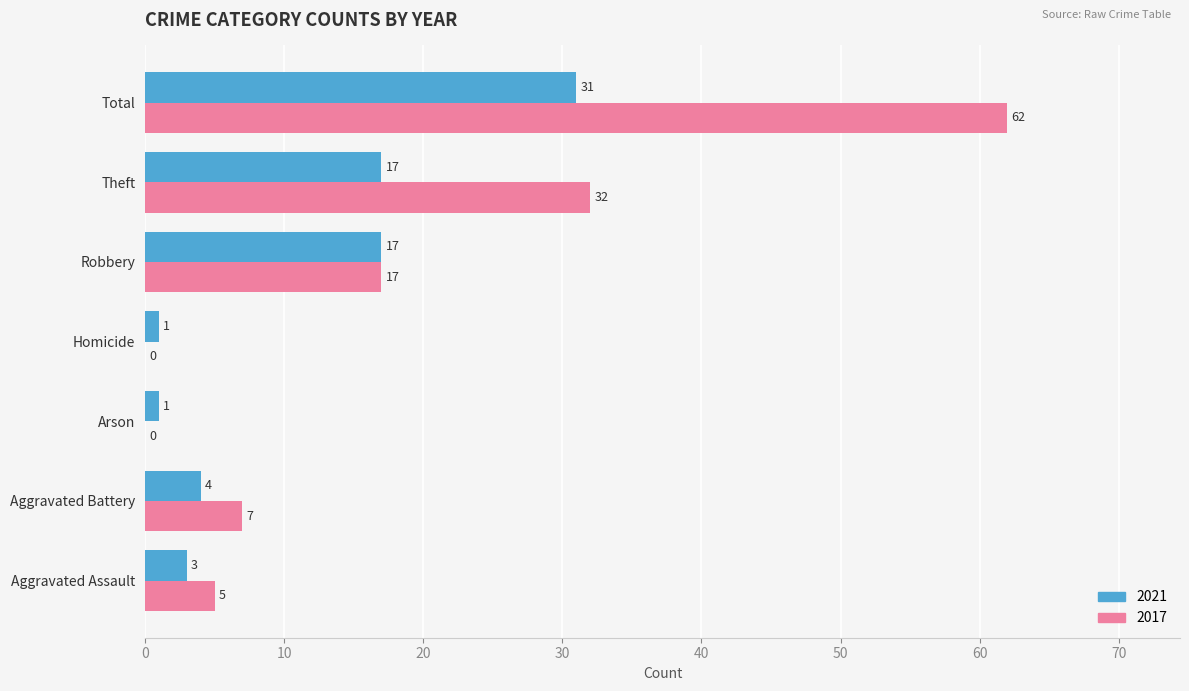

What is the sum of the 2017 values at Robbery and Arson?

17